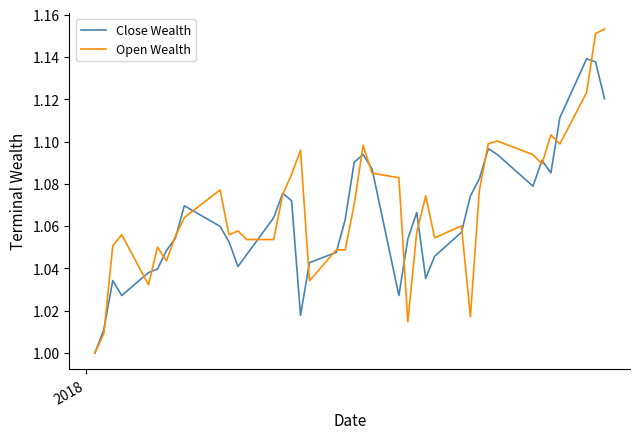

Which series has the widest spread of values?

Open Wealth